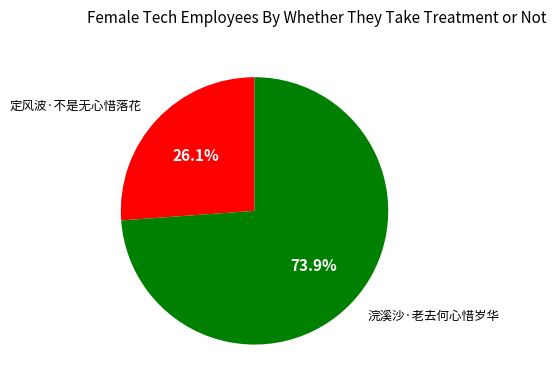

Is it true that 浣溪沙·老去何心惜岁华 is 84% of the pie?

False